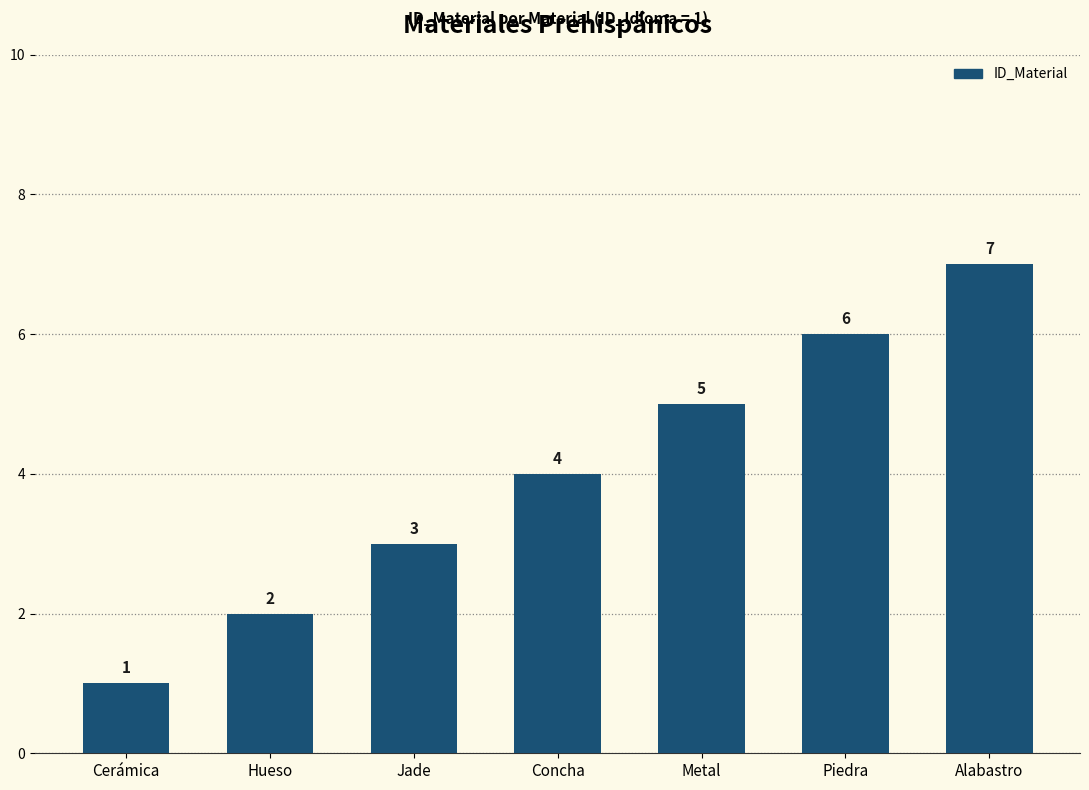

Are the bars horizontal?

No